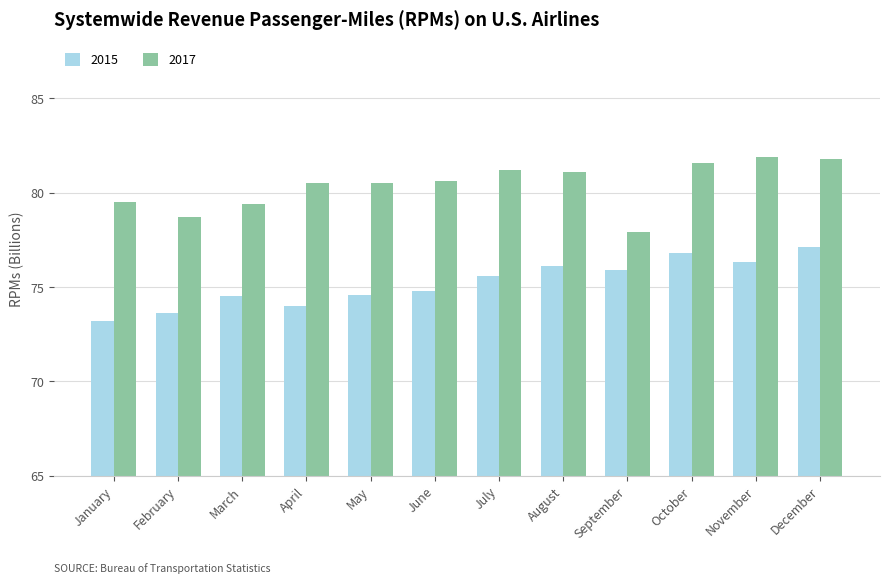

What is the average value of the 2015 series?

75.2